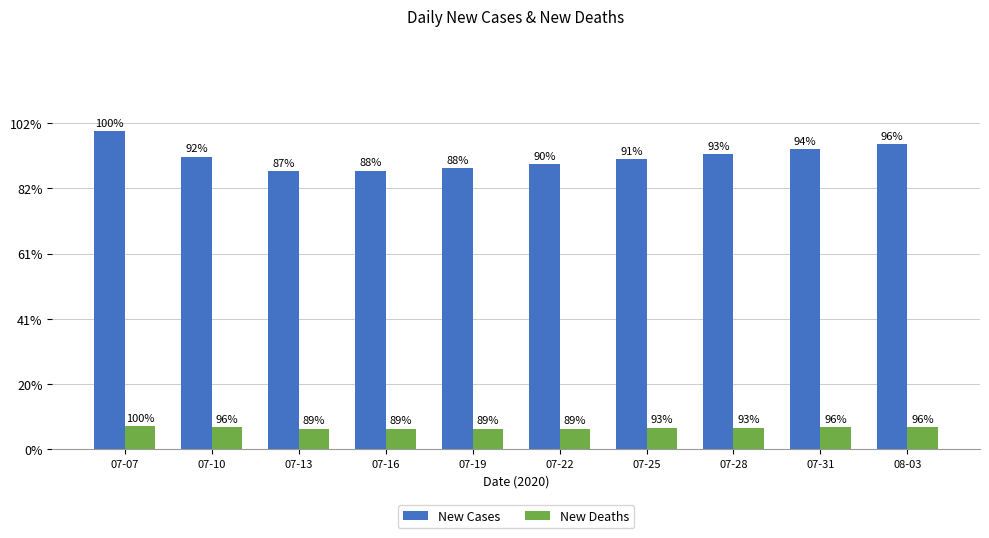

What are all the series names shown in the legend?

New Cases, New Deaths